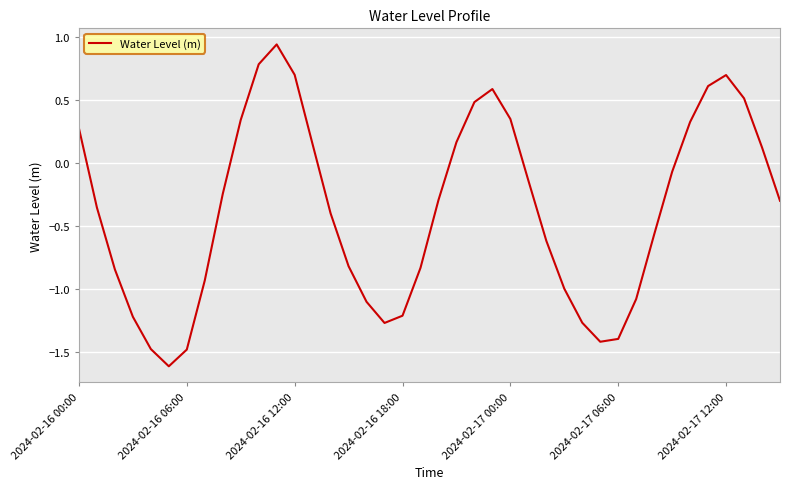

What is the minimum value shown in the chart?

-1.6